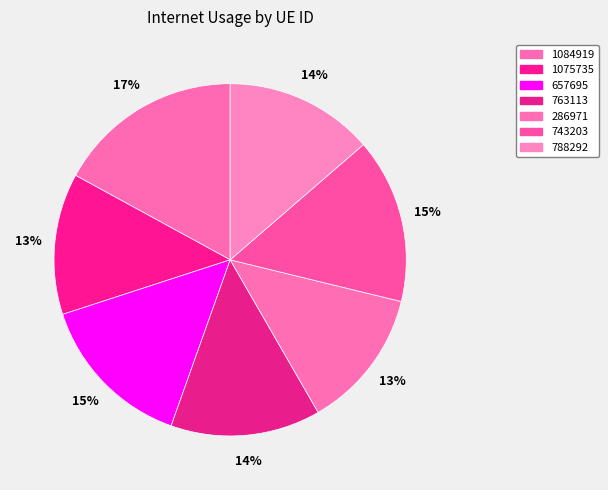

To the nearest percent, what portion does 763113 represent?

14%